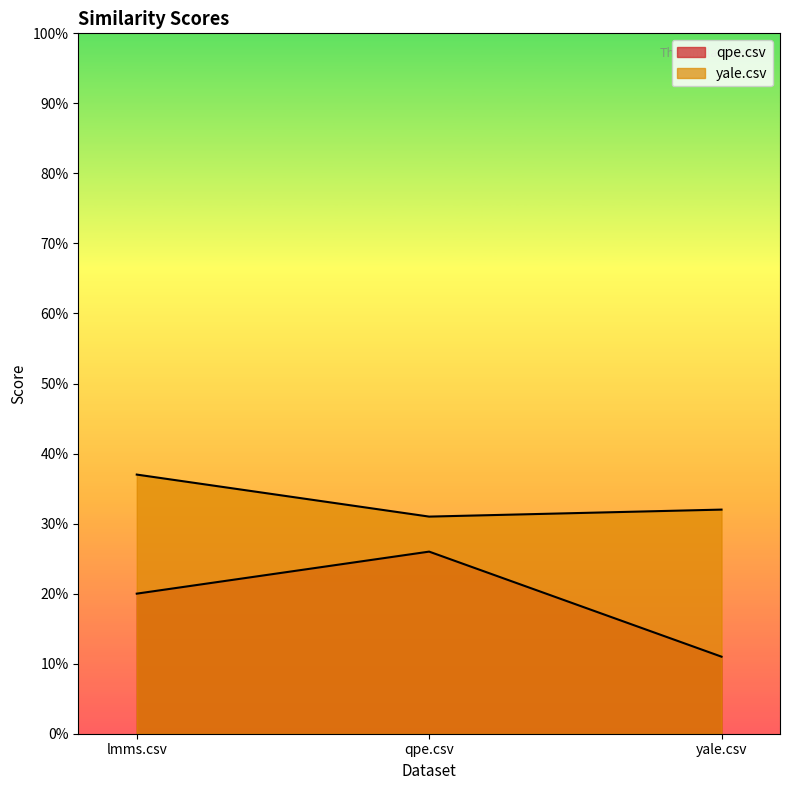

Reading left to right, list all the values displayed in this chart.

qpe.csv: 0.2	0.3	0.1
yale.csv: 0.4	0.3	0.3